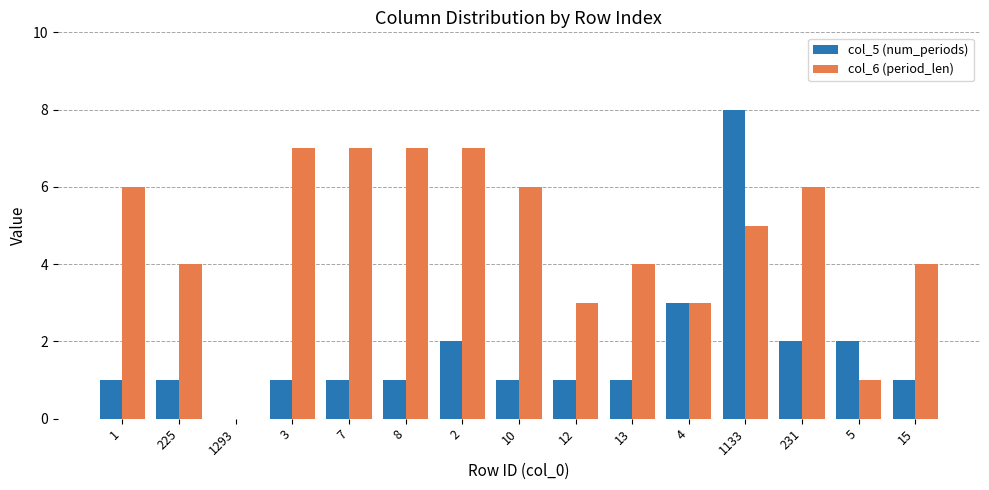

True or false: col_6 (period_len) has a value of 7 at 2.

True